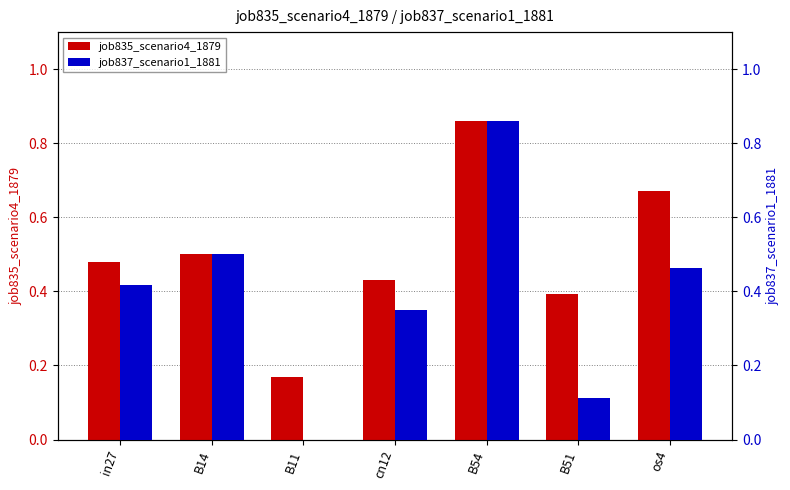

What value does the job837_scenario1_1881 series have at os4?

0.5